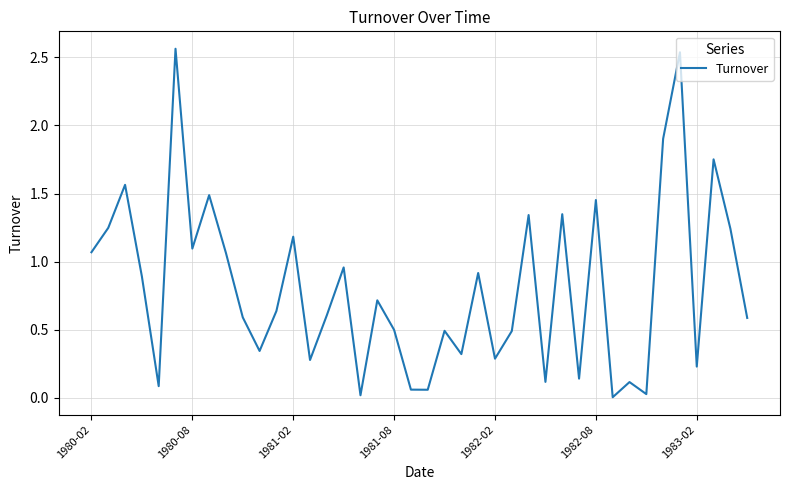

Is this an area chart (filled region under the line)?

No